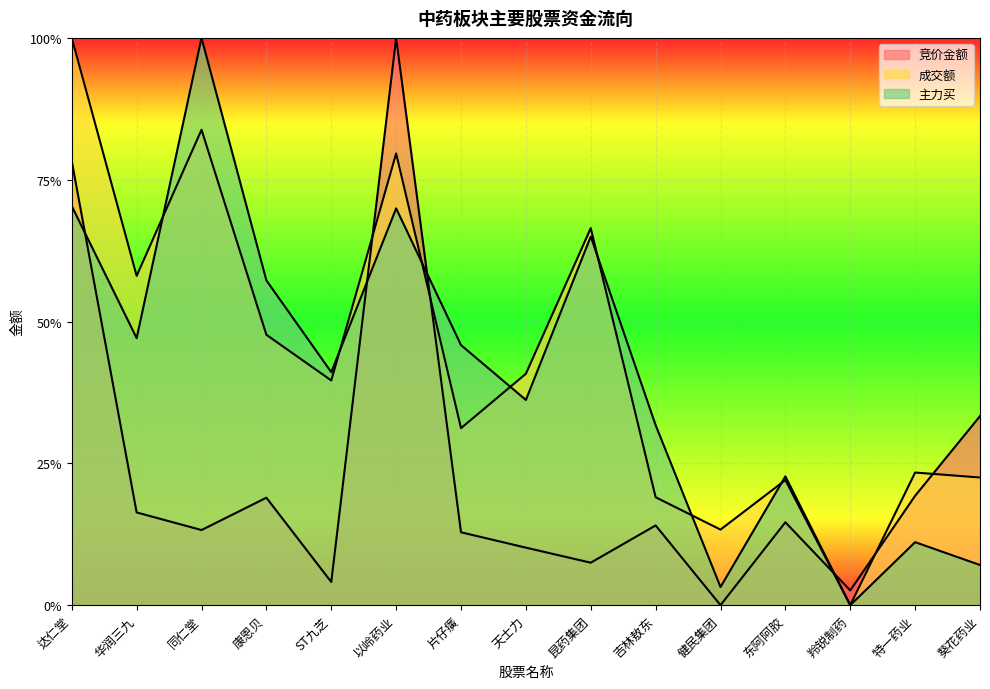

Is it true that 主力买 equals 0.7 at 以岭药业?

True